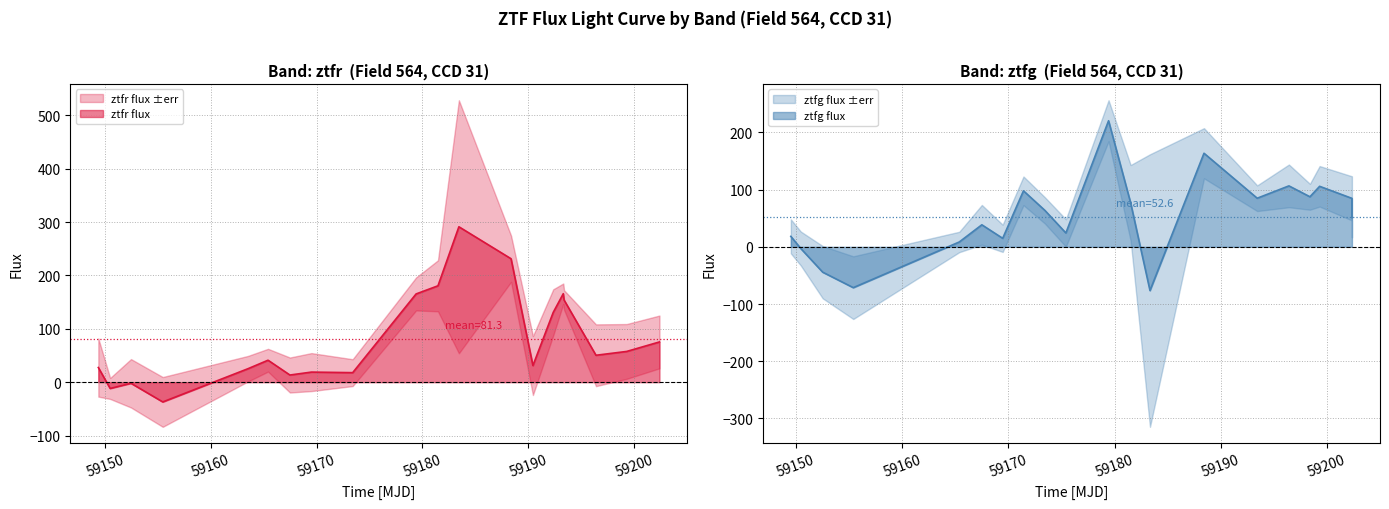

Which series has the largest range (max minus min)?

ztfr flux